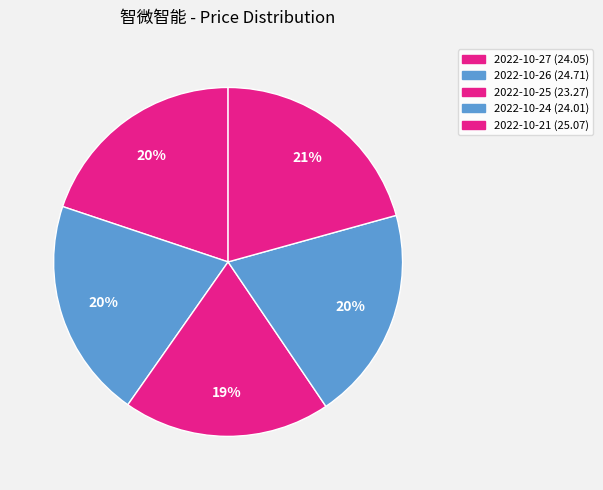

To the nearest percent, what is the difference between the 2022-10-24 and 2022-10-25 slice percentages?

1%